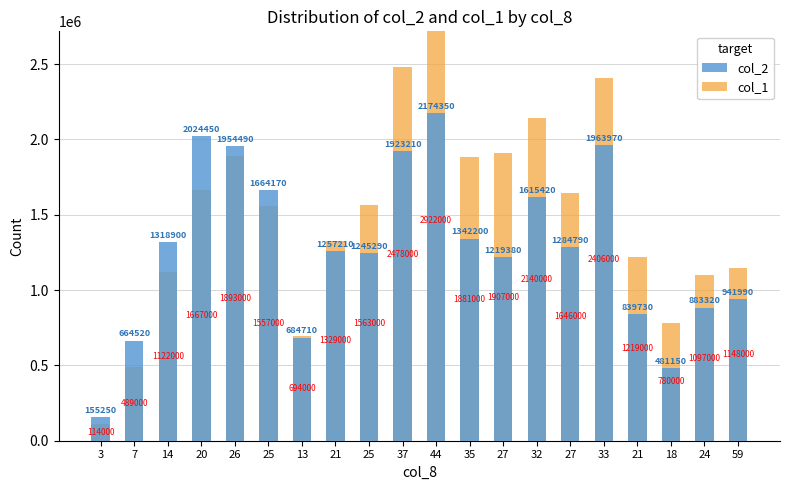

What is the difference between the second highest and second lowest values in the col_2 series?

1543300